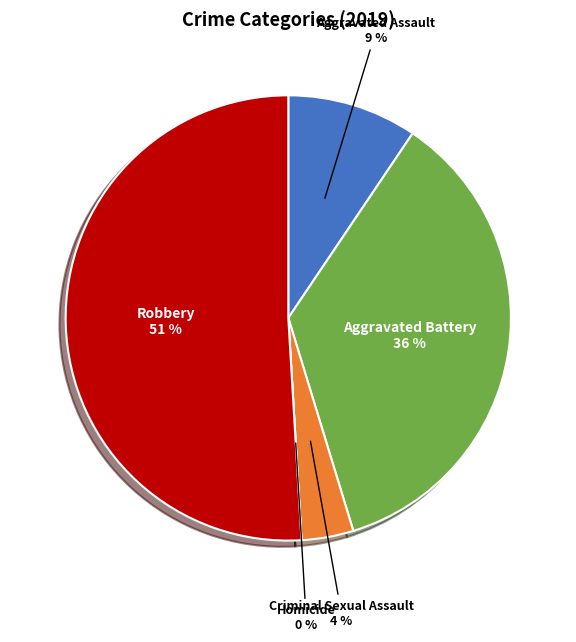

How many slices are in this pie chart?

5